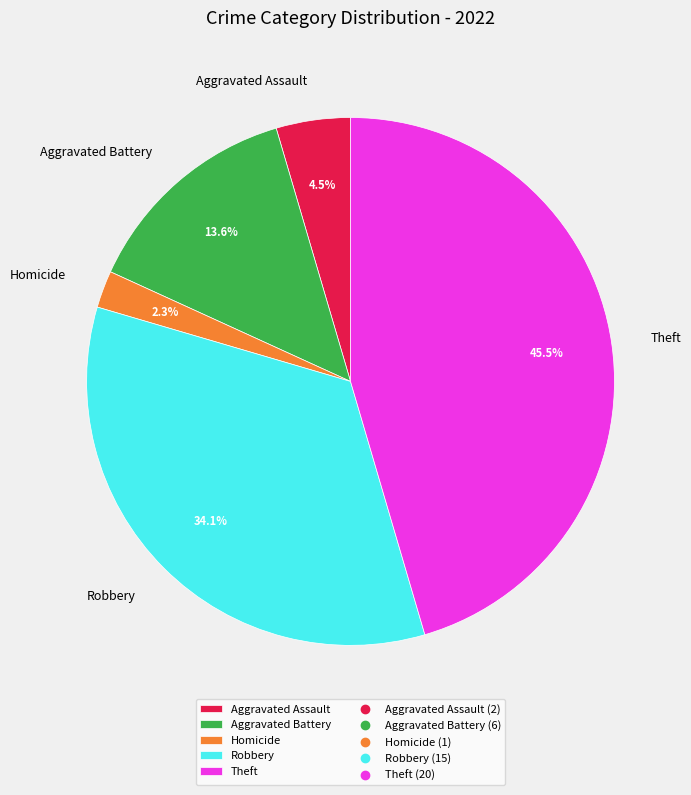

Count the number of slices in the pie.

5